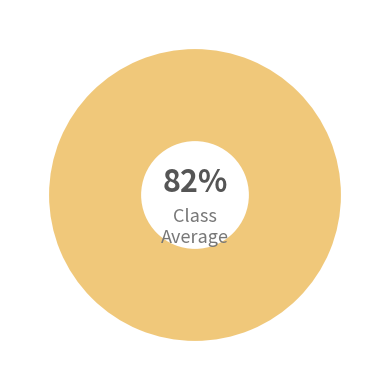

Rank the categories by value from highest to lowest.

1, 0